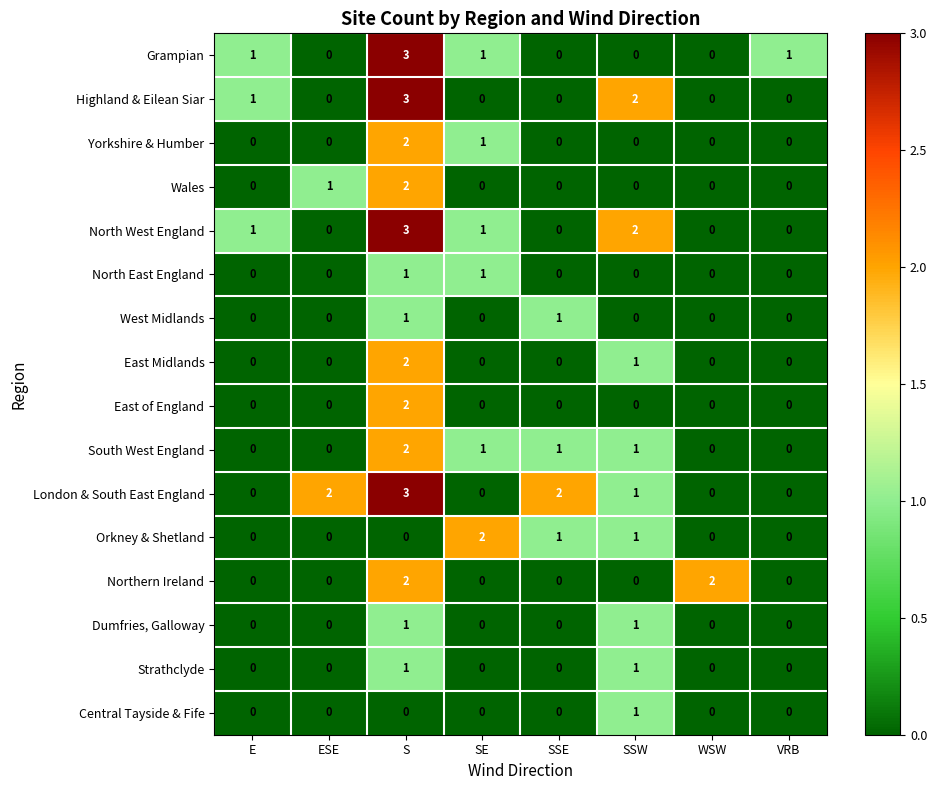

What is the sum of all North West England values?

7